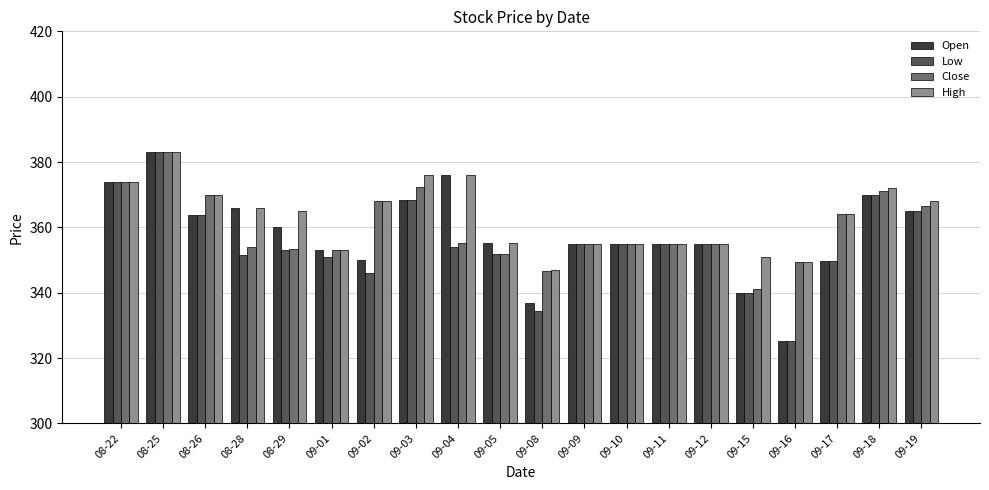

Which series has the largest total across all categories?

High